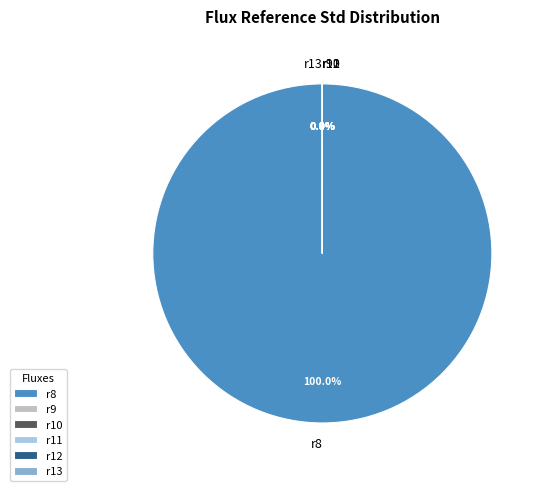

How many segments does this pie chart have?

6